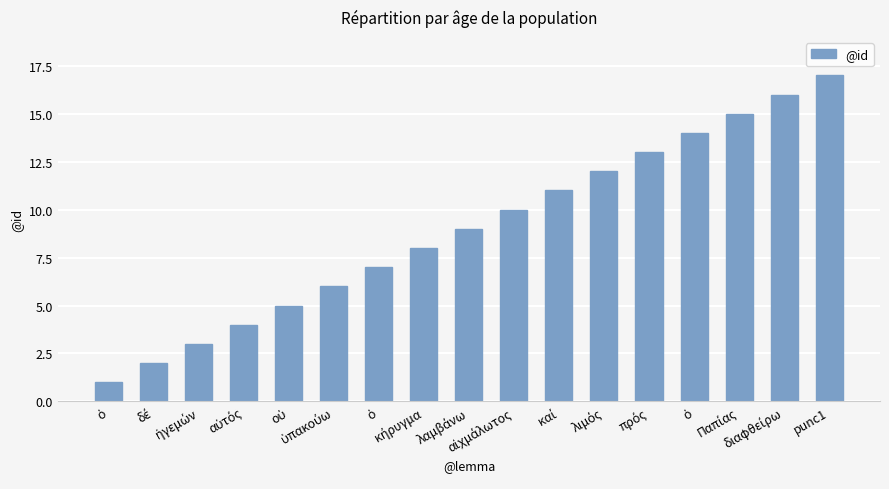

True or false: the data shows 15 at Παπίας.

True